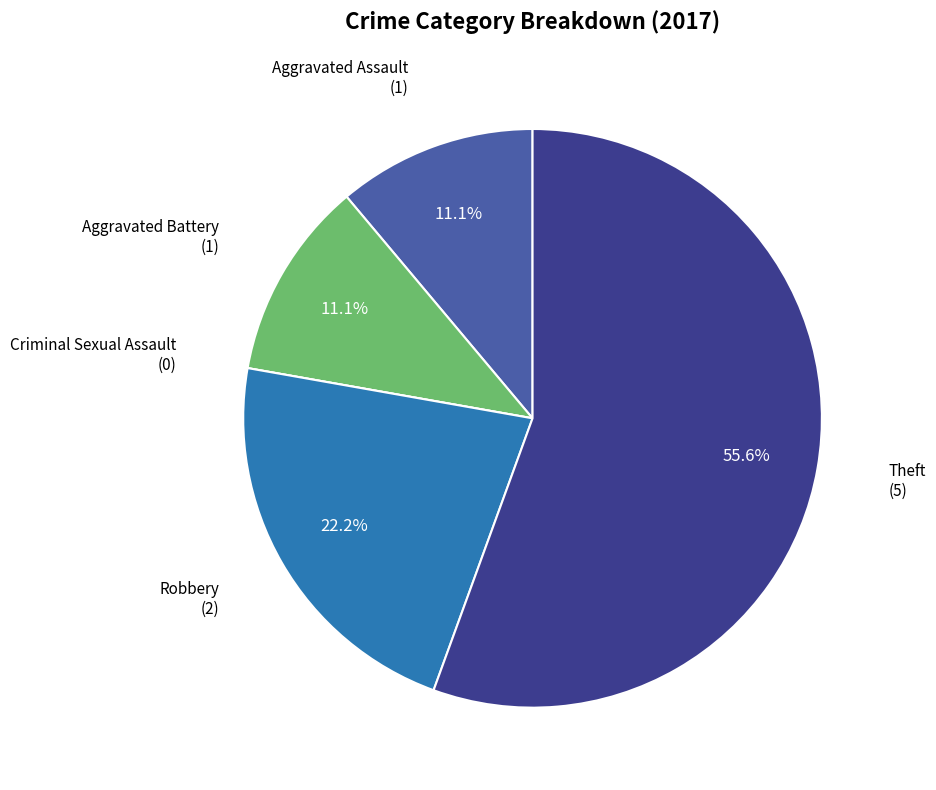

Is it true that Theft is 50% of the pie?

False